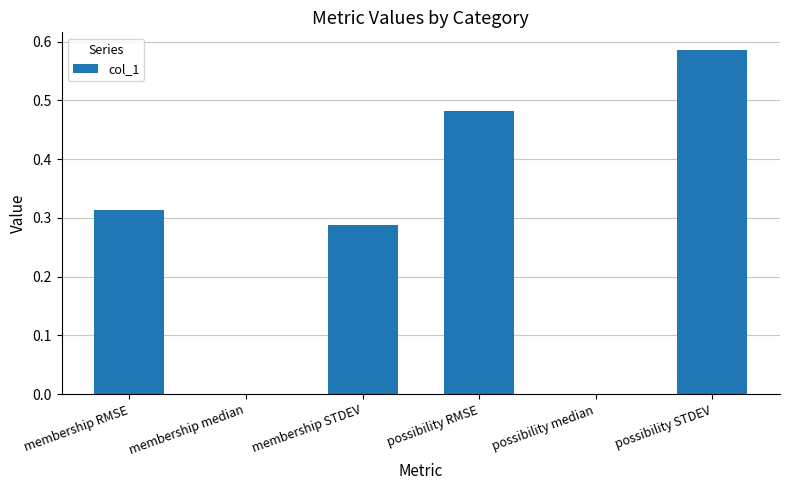

At which category does the chart reach its peak across all series?

possibility STDEV